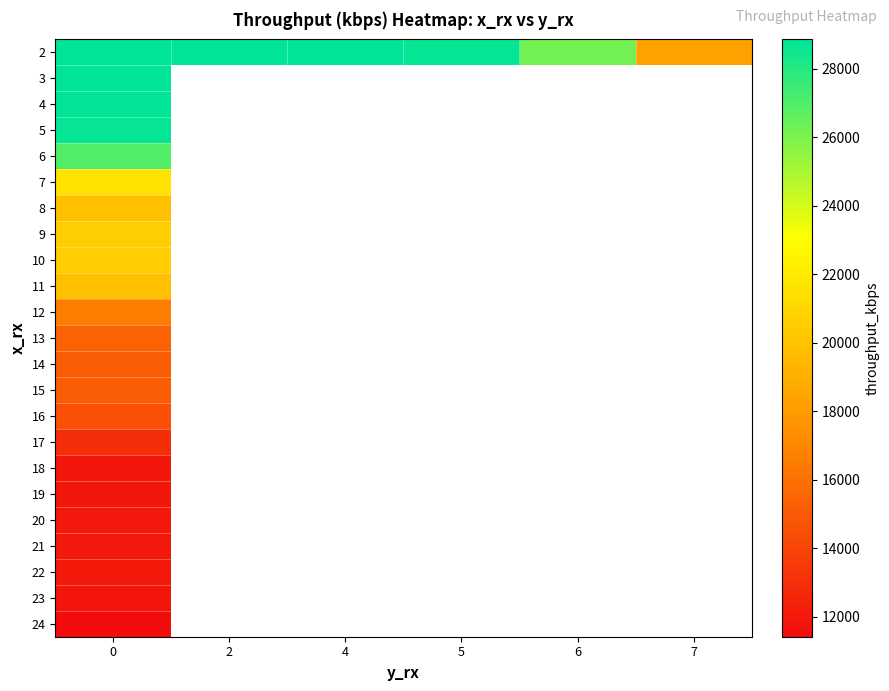

At how many categories does at least one series exceed 24519?

5